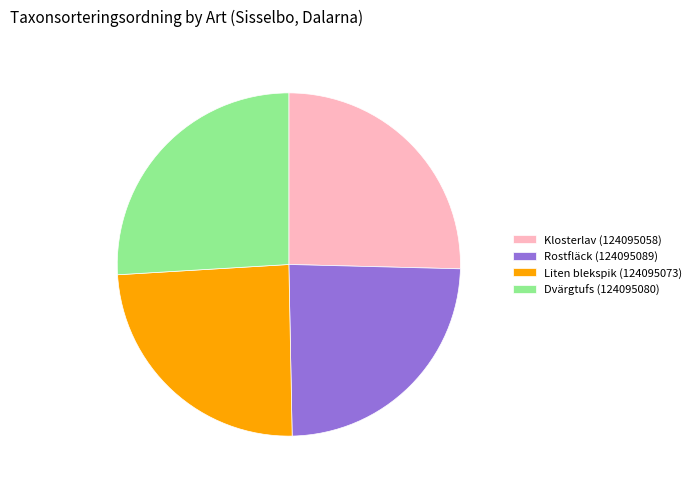

Approximately how many times larger is the value at Dvärgtufs (124095080) compared to Klosterlav (124095058)?

1.0